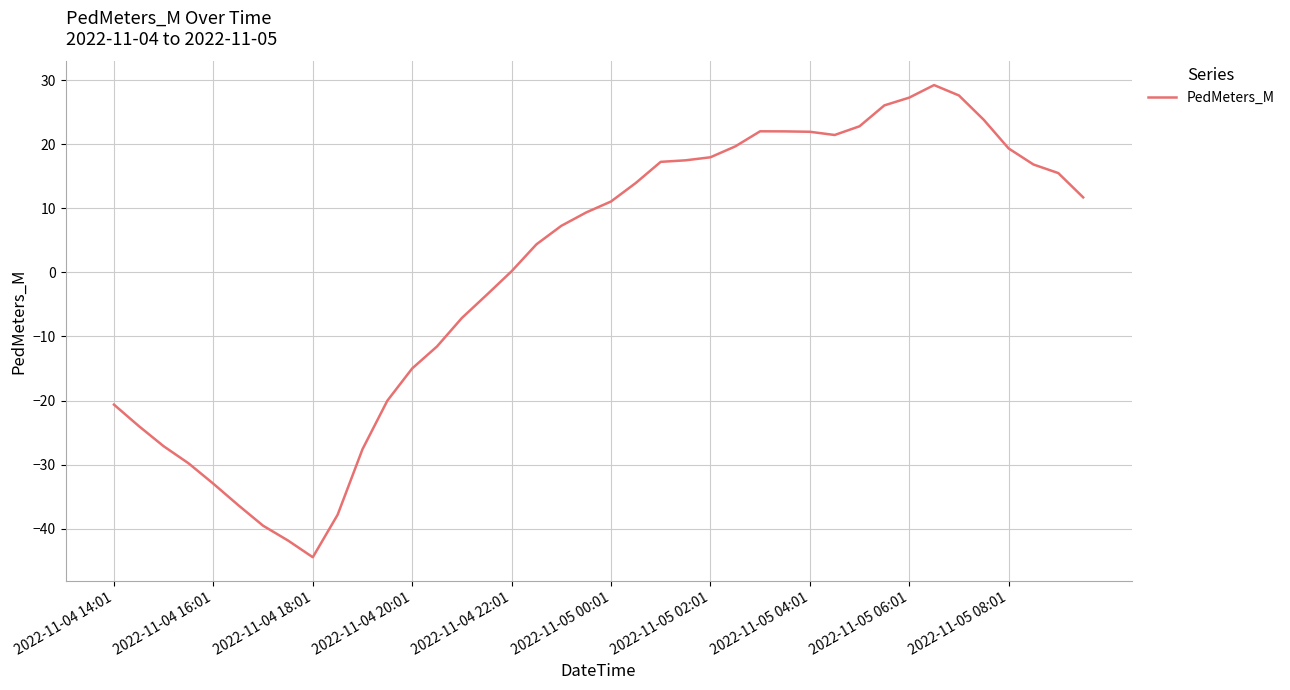

What is the maximum value shown in the chart?

29.2